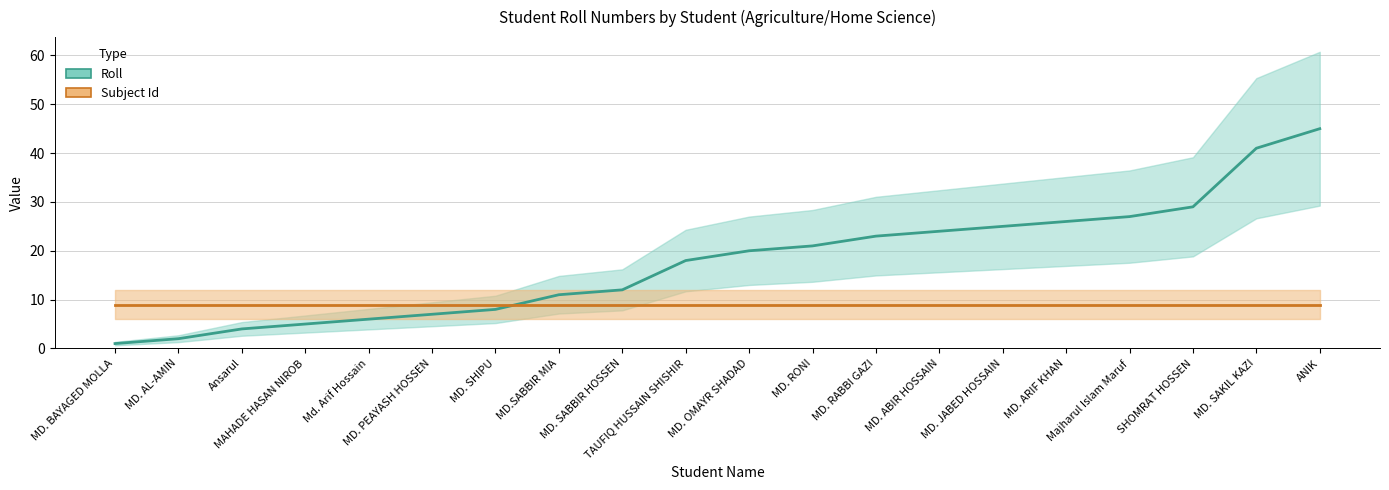

What is the lowest value of the Subject Id series?

9